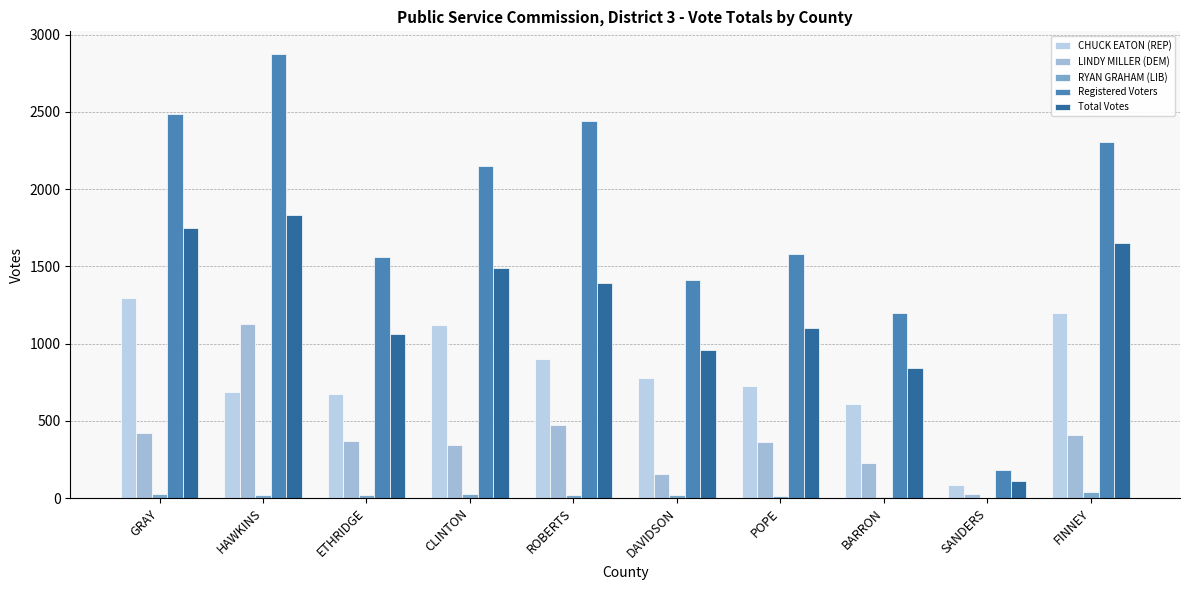

What is the difference between the maximum and minimum values in the CHUCK EATON (REP) series?

1208